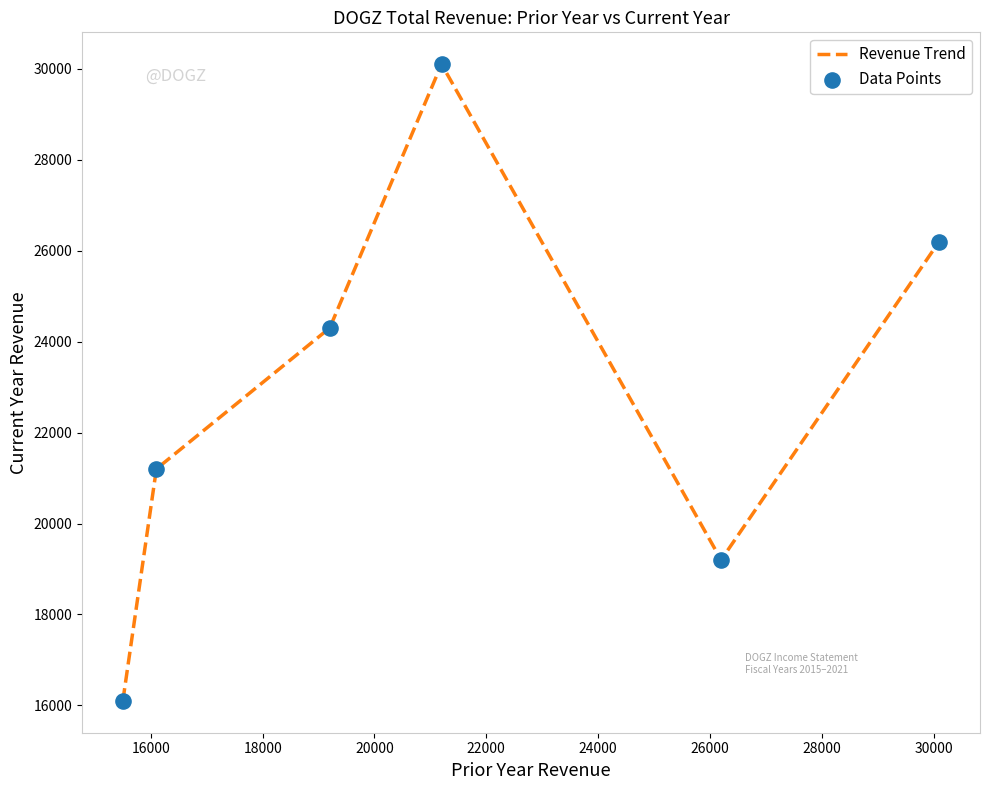

True or false: the data has more than 1 interior local peaks.

False